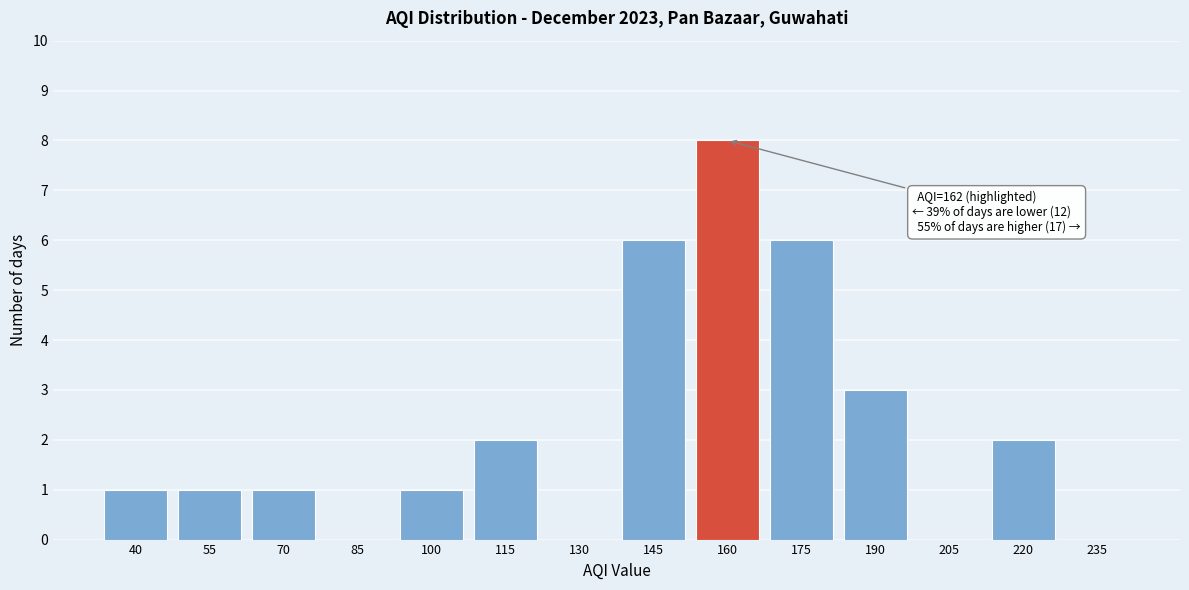

Reading left to right, what are all the values shown in this chart?

40=1	55=1	70=1	85=0	100=1	115=2	130=0	145=6	160=8	175=6	190=3	205=0	220=2	235=0